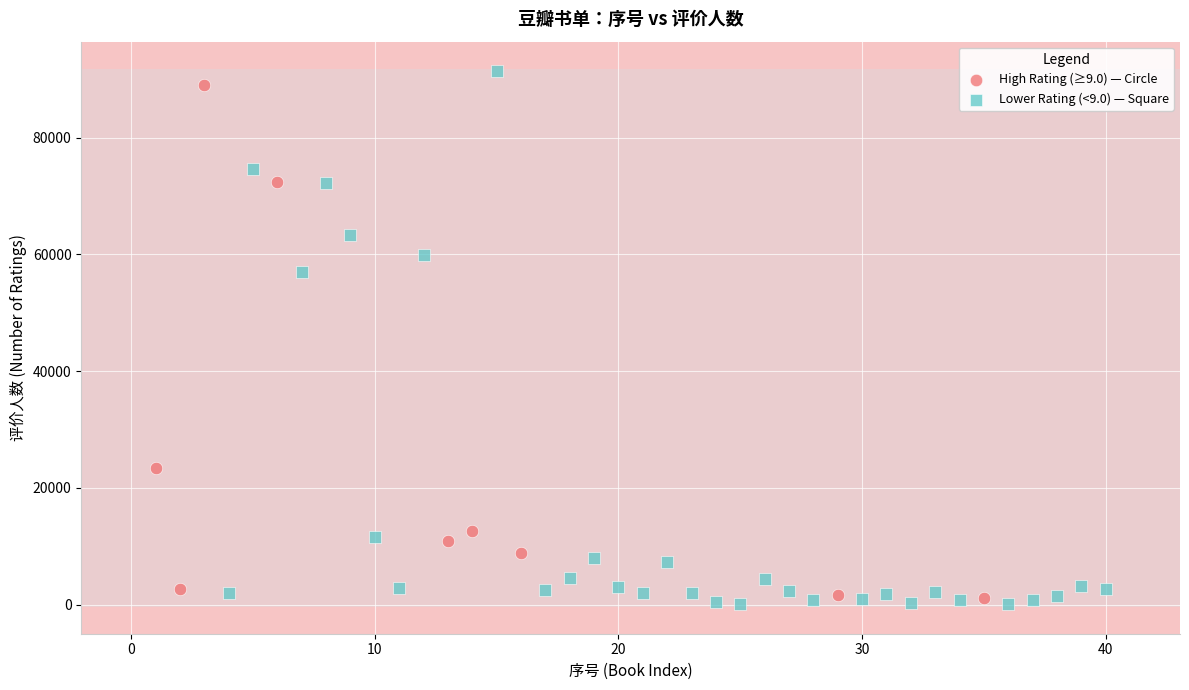

What are all the series names shown in the legend?

High Rating (≥9.0) — Circle, Lower Rating (<9.0) — Square